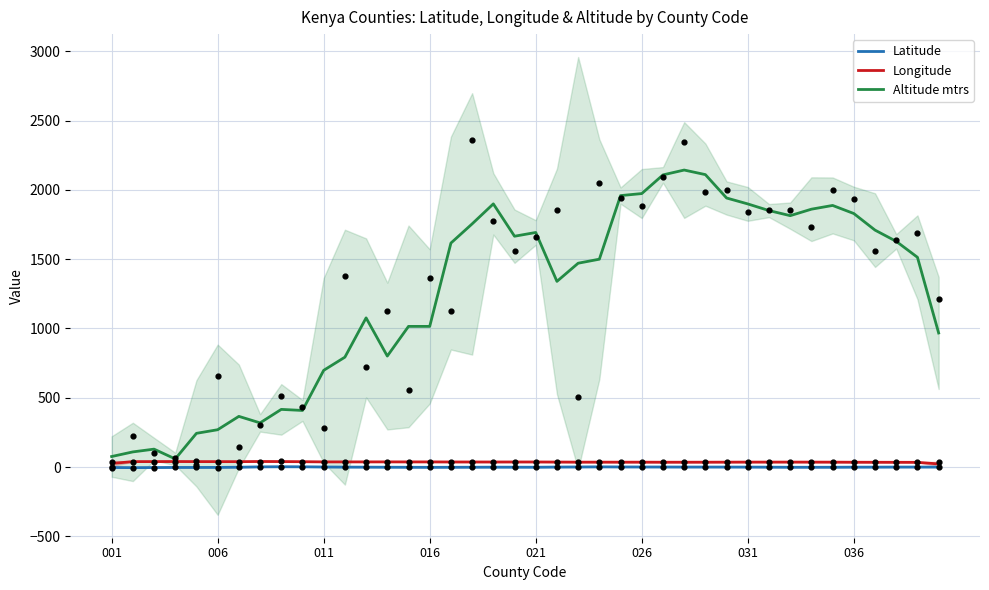

What are all the series names shown in the legend?

Latitude, Longitude, Altitude mtrs